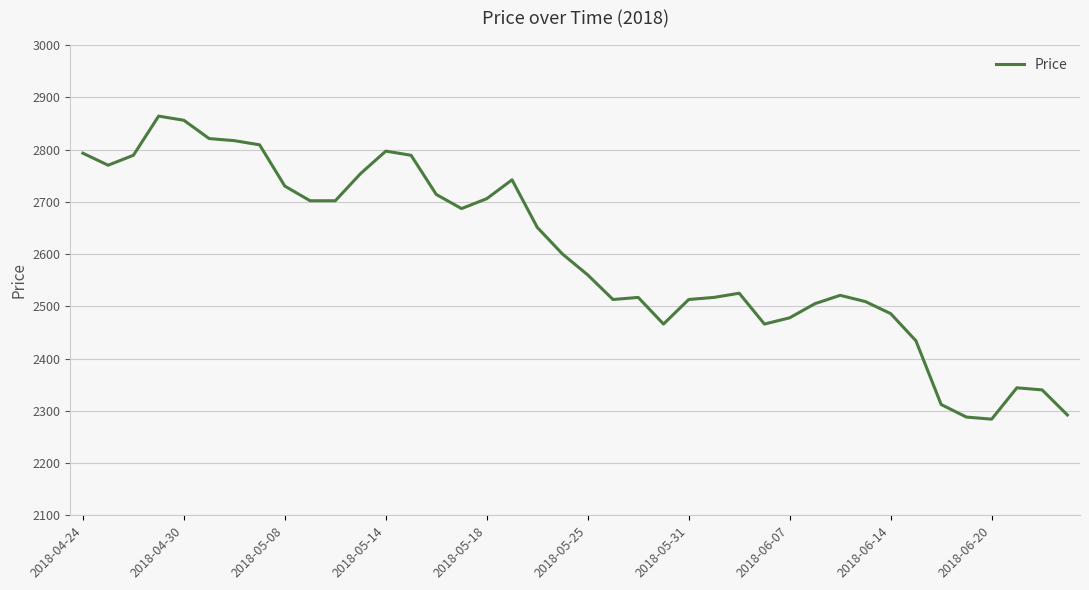

What is the minimum value shown in the chart?

2284